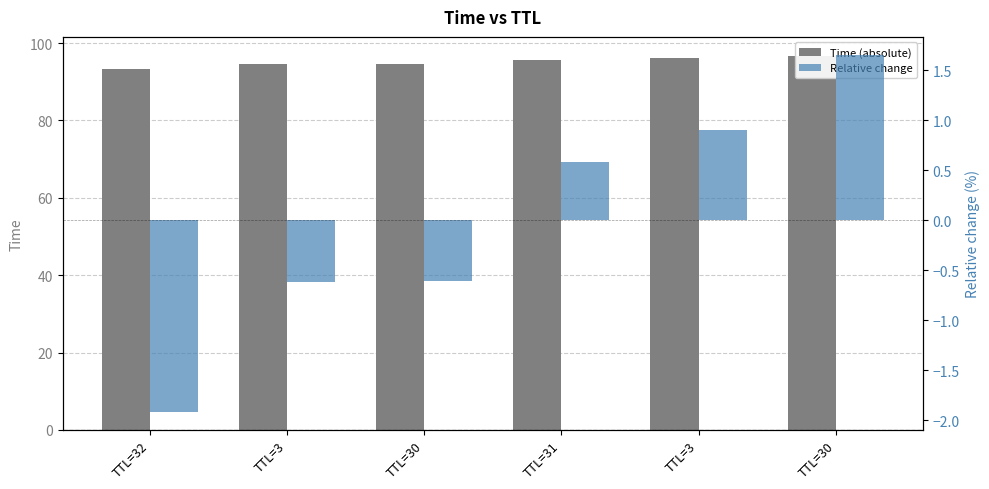

What is the value of the Time (absolute) bar at the 5th from the left?

94.6